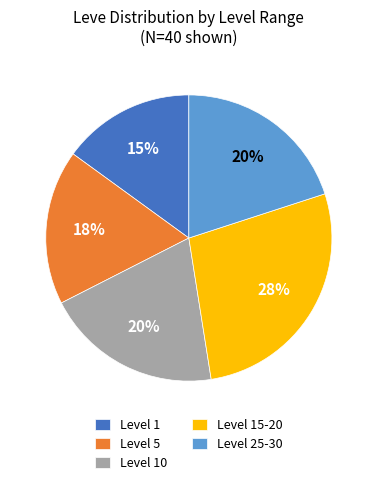

To the nearest percent, what portion does Level 10 represent?

20%